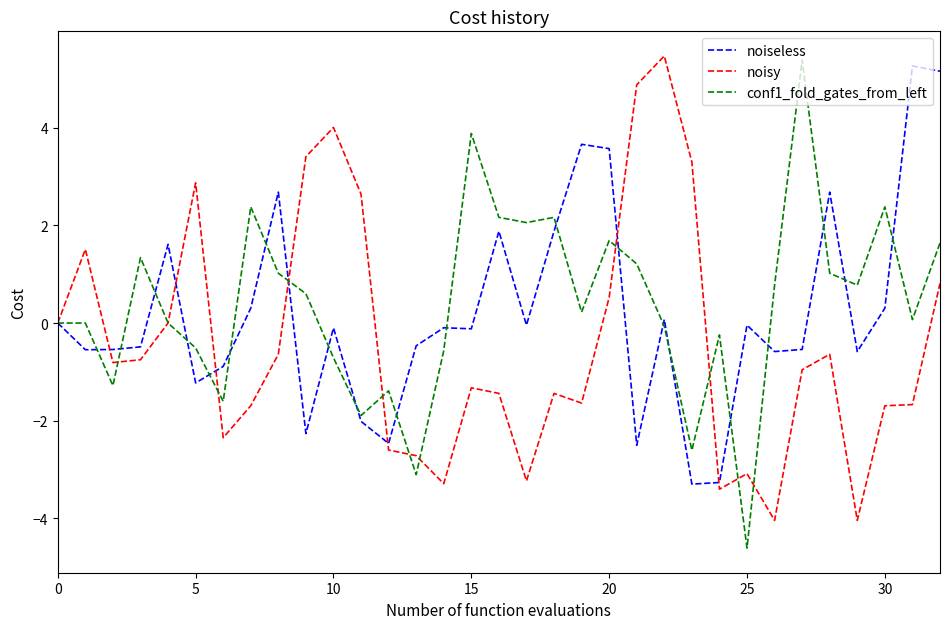

What is the smallest value displayed?

-4.6